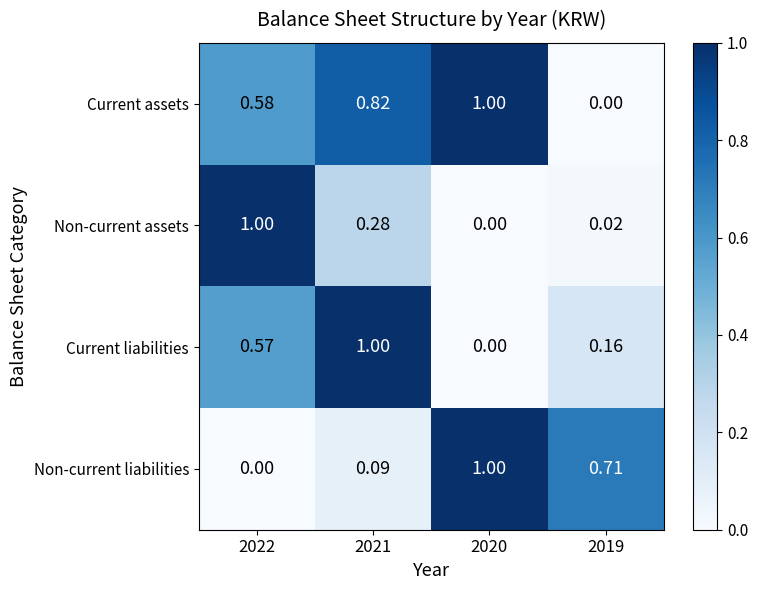

At how many categories does at least one series exceed 0?

4